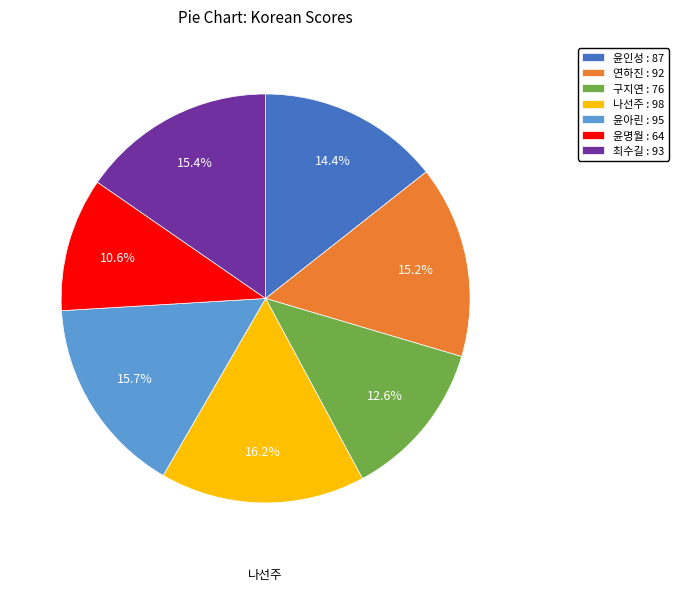

To the nearest percent, what is the difference between the 나선주 and 윤명월 slice percentages?

6%